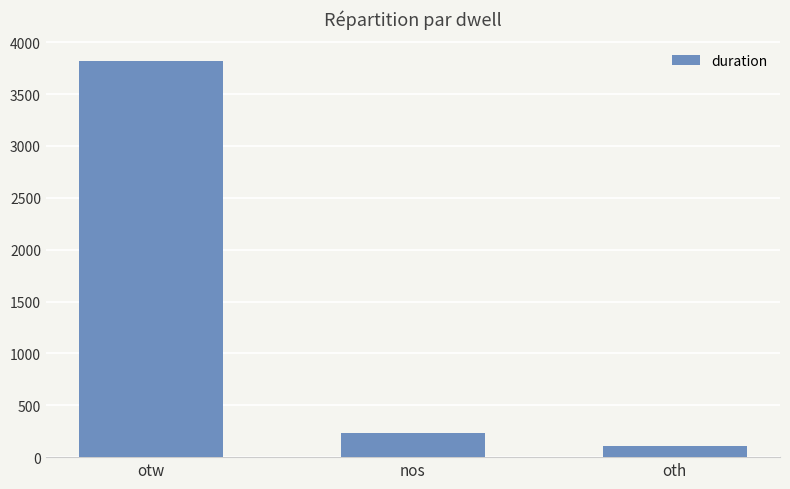

What is the maximum value shown in the chart?

3817